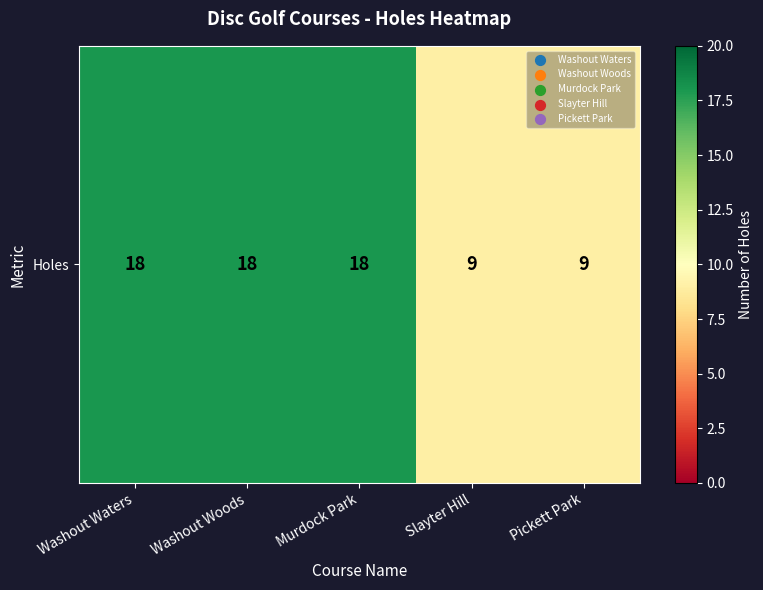

What is the greatest value displayed?

18